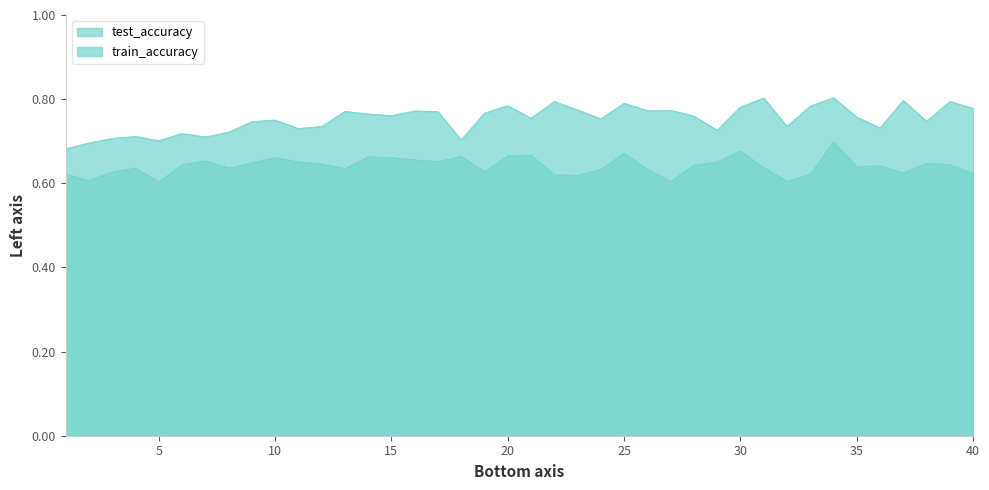

True or false: test_accuracy and train_accuracy cross at least once.

False